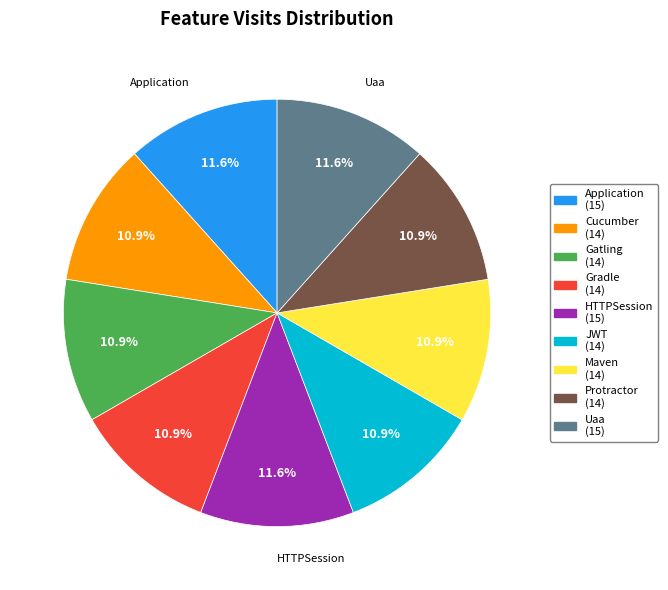

Does HTTPSession represent more than half of the total?

No